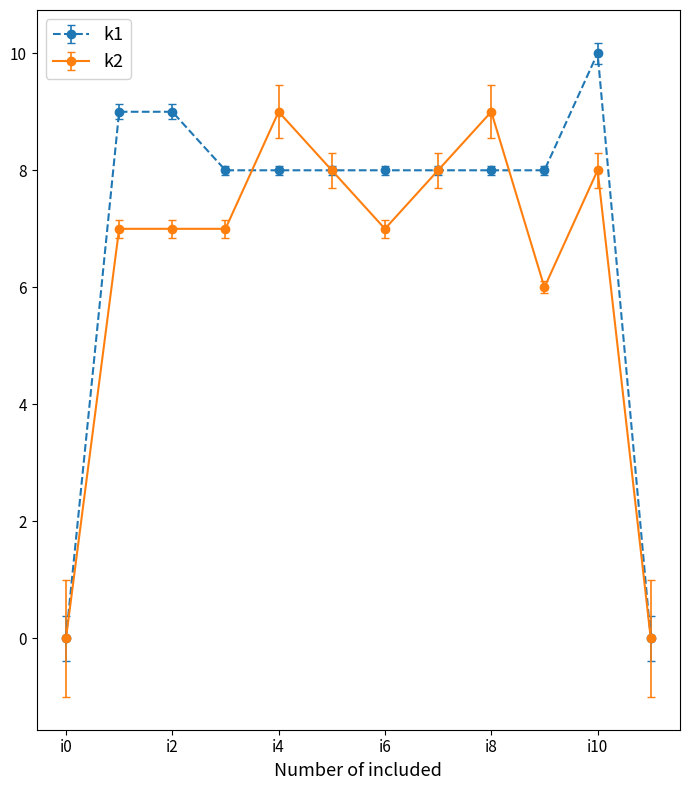

Which series has the largest total across all categories?

k1